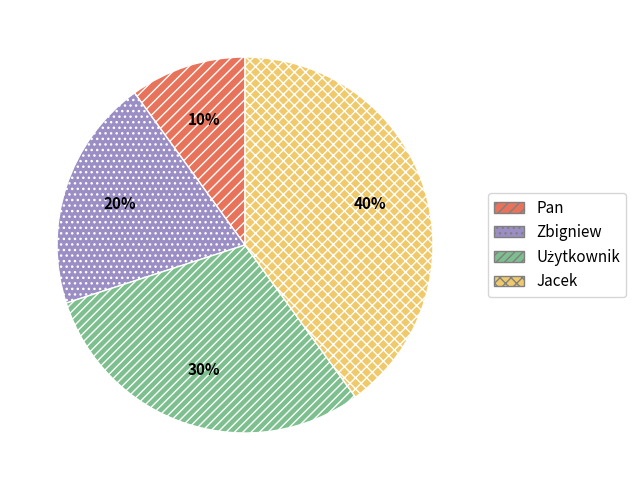

The Pan slice represents 10% of the pie. True or false?

True